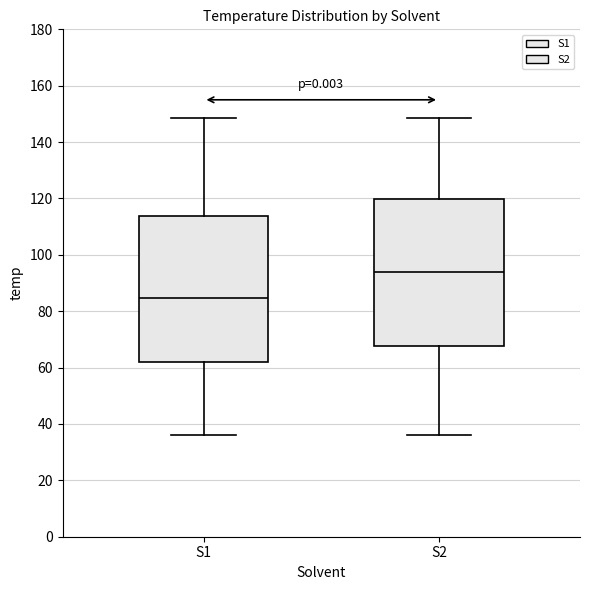

Which box has the highest median line?

S2